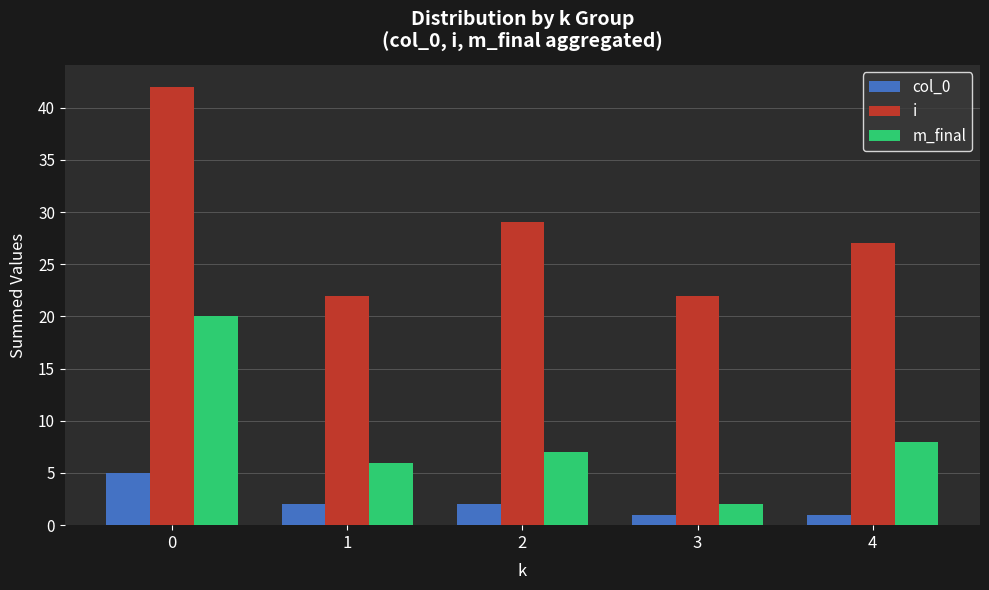

What is the difference between the maximum and minimum values in the m_final series?

18